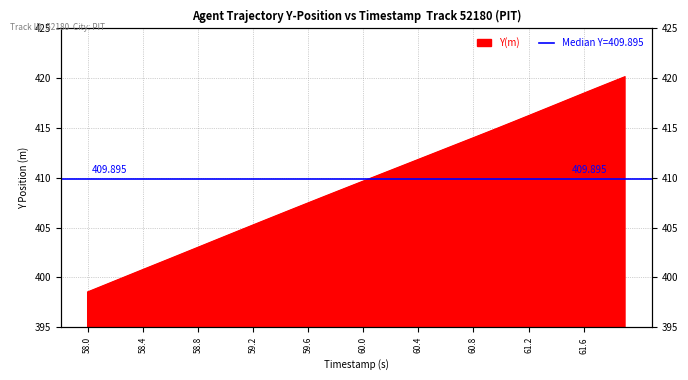

How many values are below 409?

19